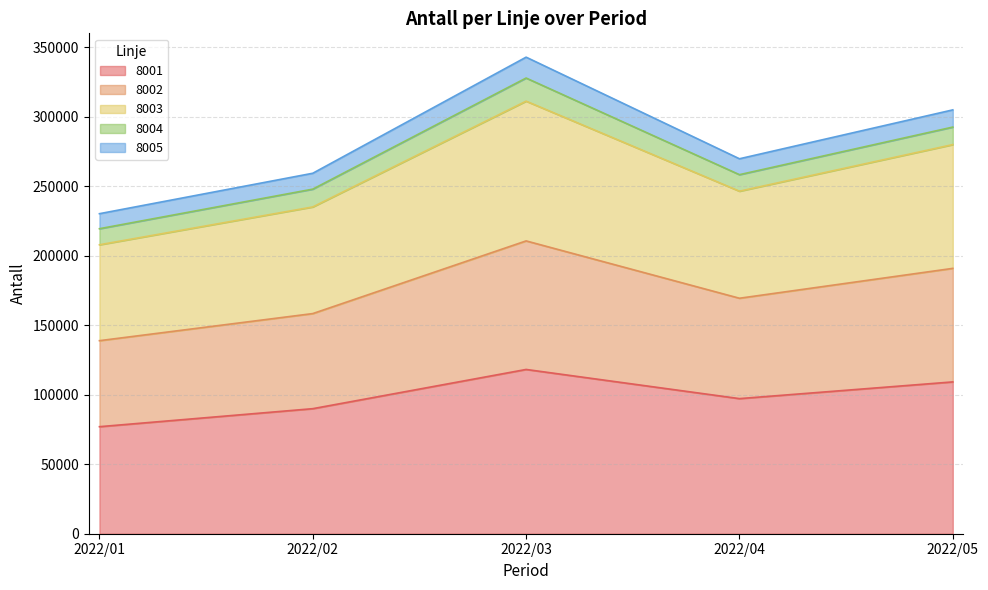

What are all the series names shown in the legend?

8001, 8002, 8003, 8004, 8005